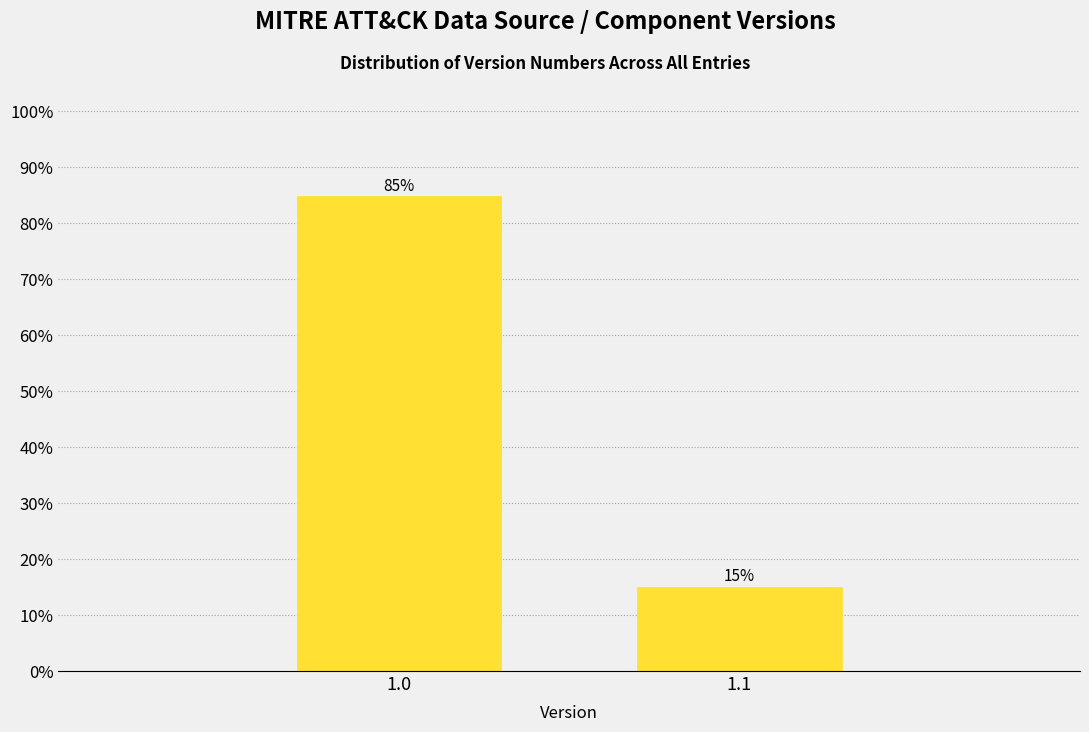

Which category has the highest value across all series?

1.0